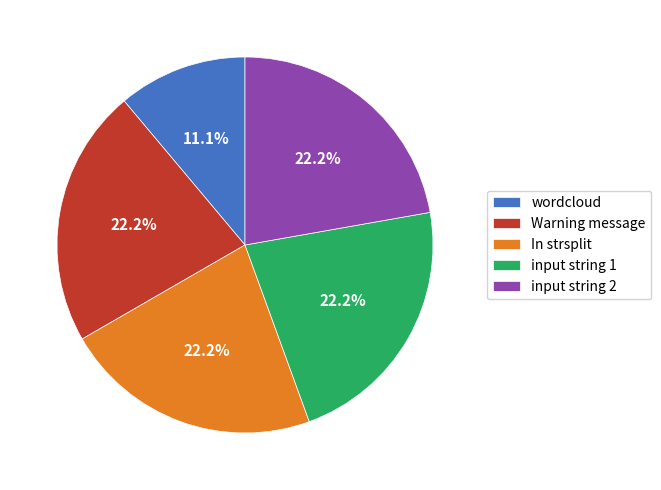

What percentage is the wordcloud slice, to the nearest percent?

11%